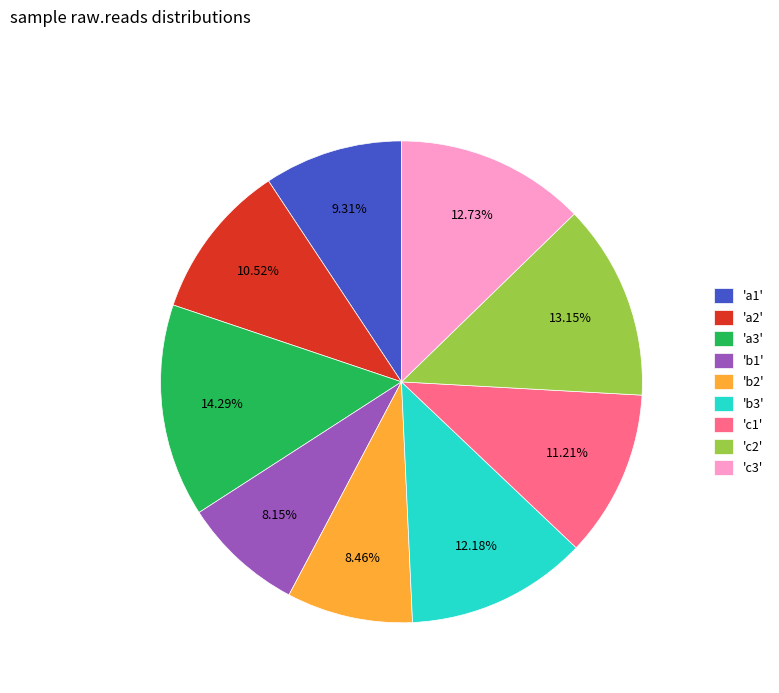

To the nearest percent, what is the difference between the largest and smallest slice percentages?

6%